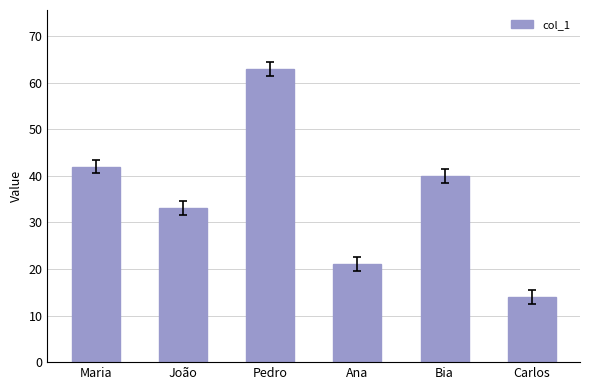

Read the value at Carlos, to the nearest 5.

15